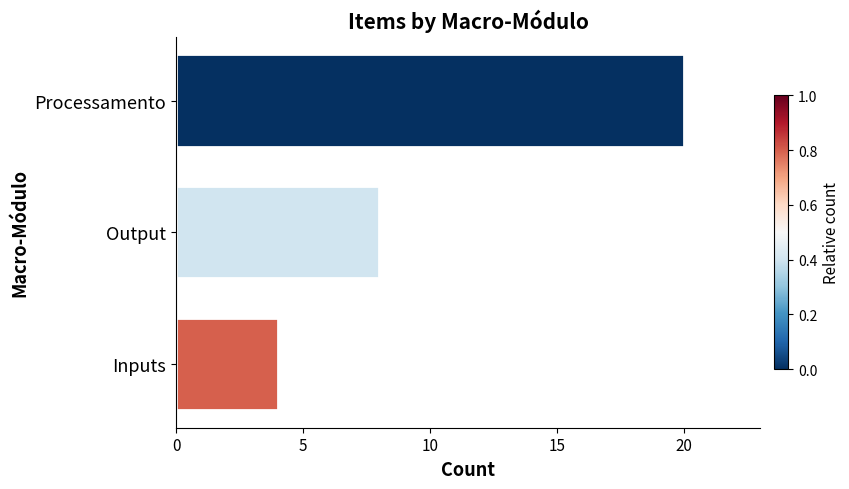

Is it true that the value at Inputs is 7?

False